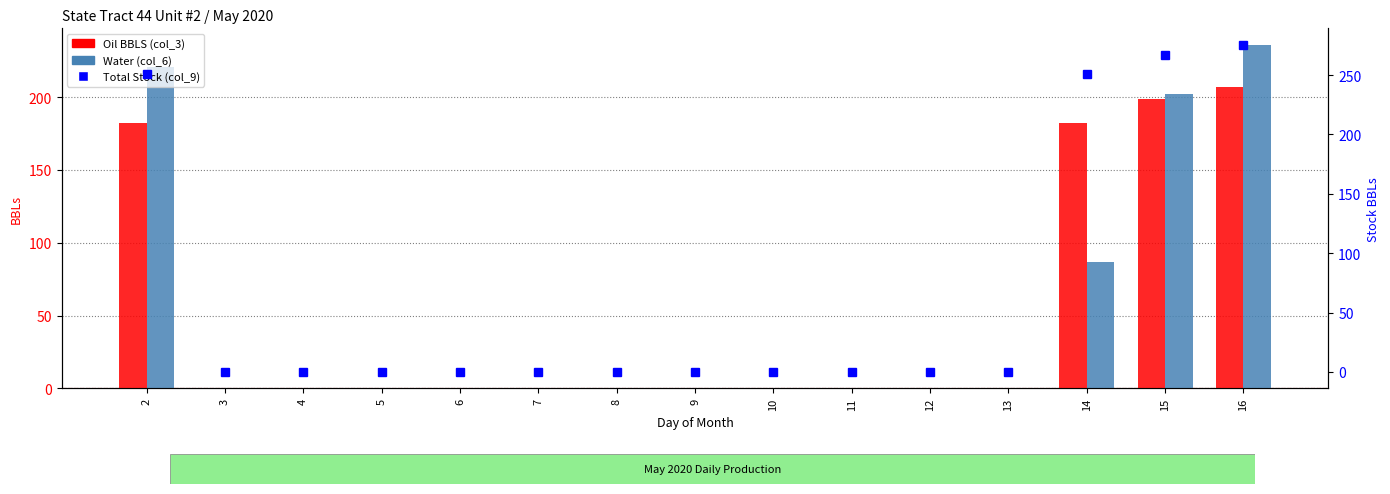

At which label does Water (col_6) reach its peak?

16